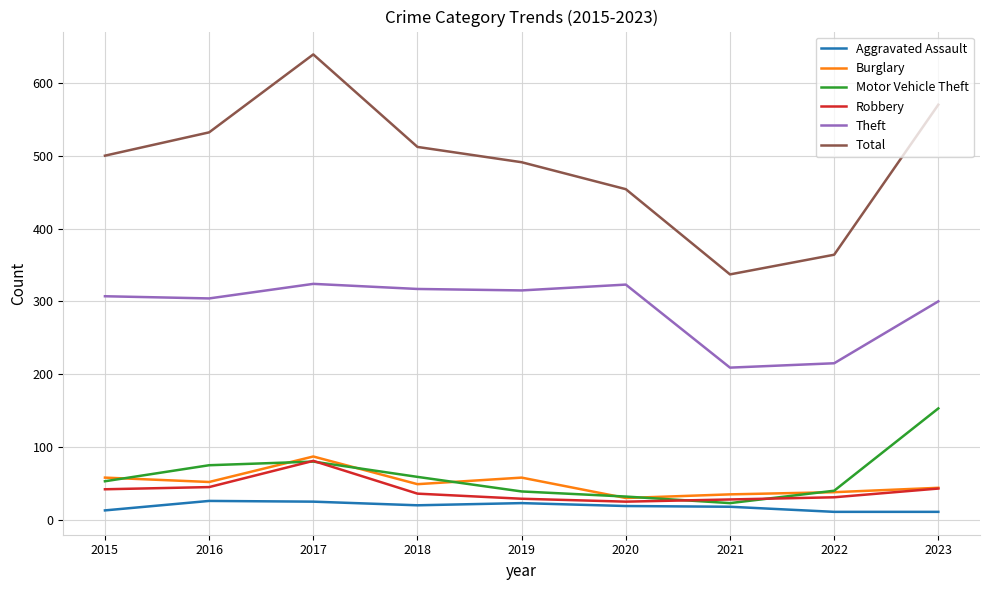

True or false: Burglary and Total cross at least once.

False